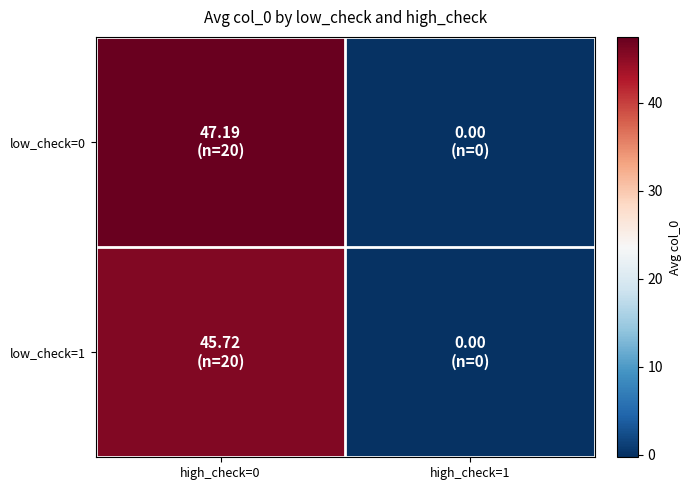

At which category does the chart reach its peak across all series?

high_check=0